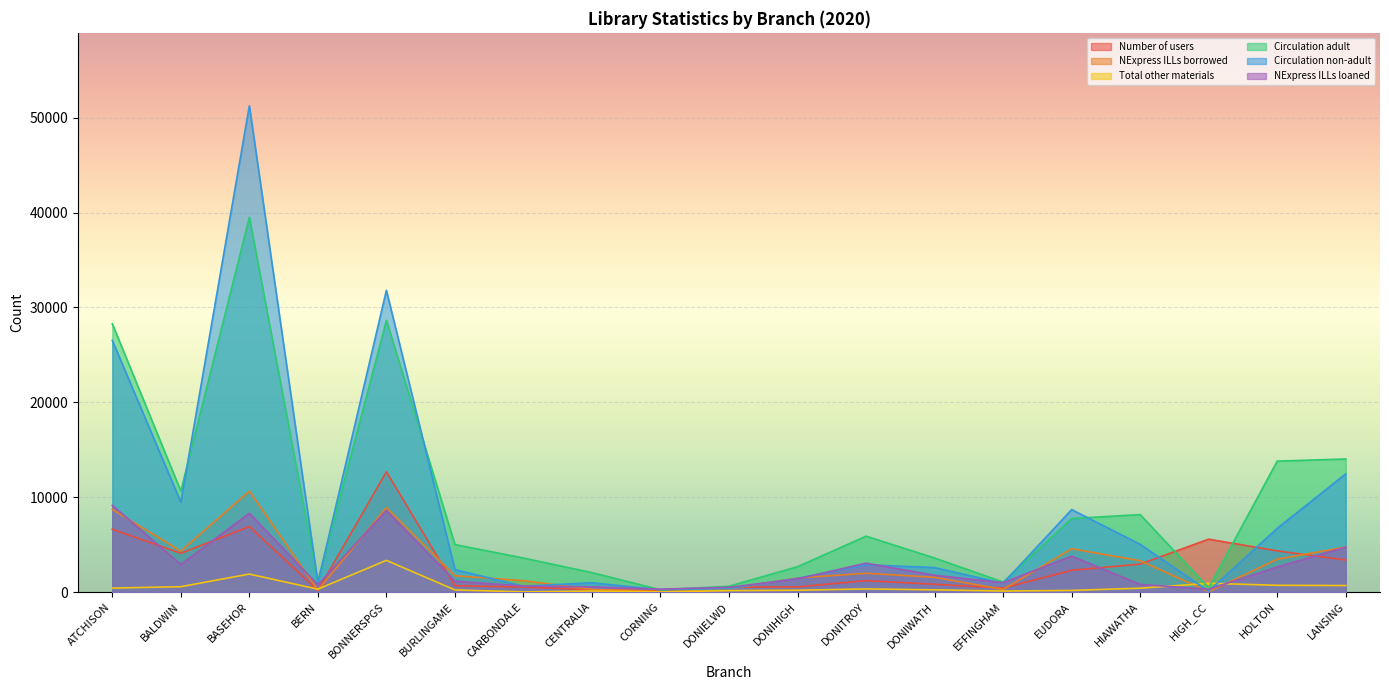

What is the label of the 12th point from the left?

DONITROY